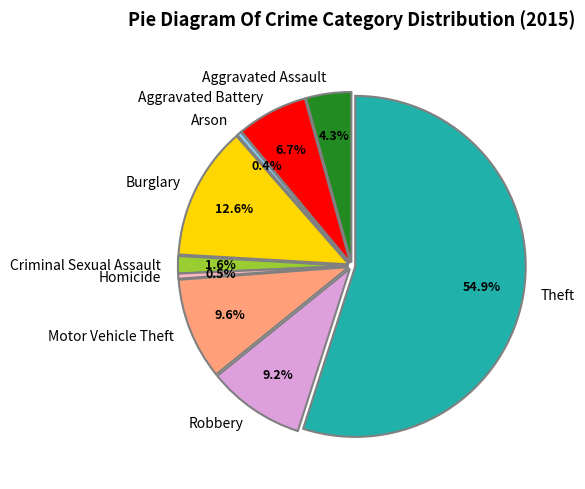

Rank the categories by value from highest to lowest.

Theft, Burglary, Motor Vehicle Theft, Robbery, Aggravated Battery, Aggravated Assault, Criminal Sexual Assault, Homicide, Arson